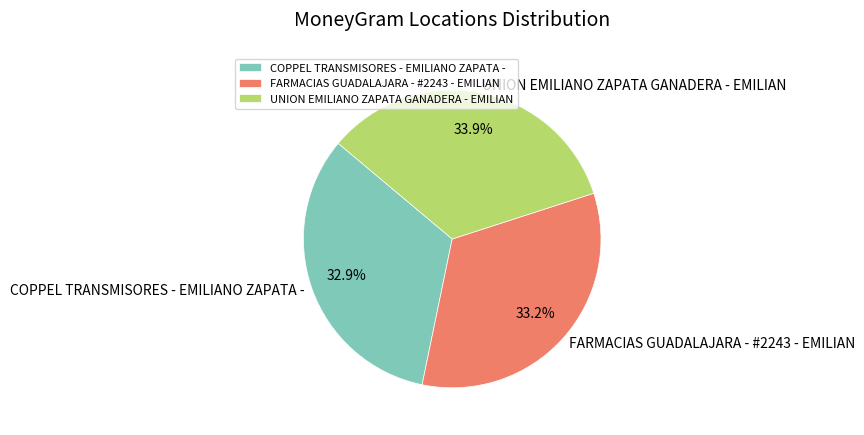

Do FARMACIAS GUADALAJARA - #2243 - EMILIAN and UNION EMILIANO ZAPATA GANADERA - EMILIAN together represent more than half of the pie?

Yes